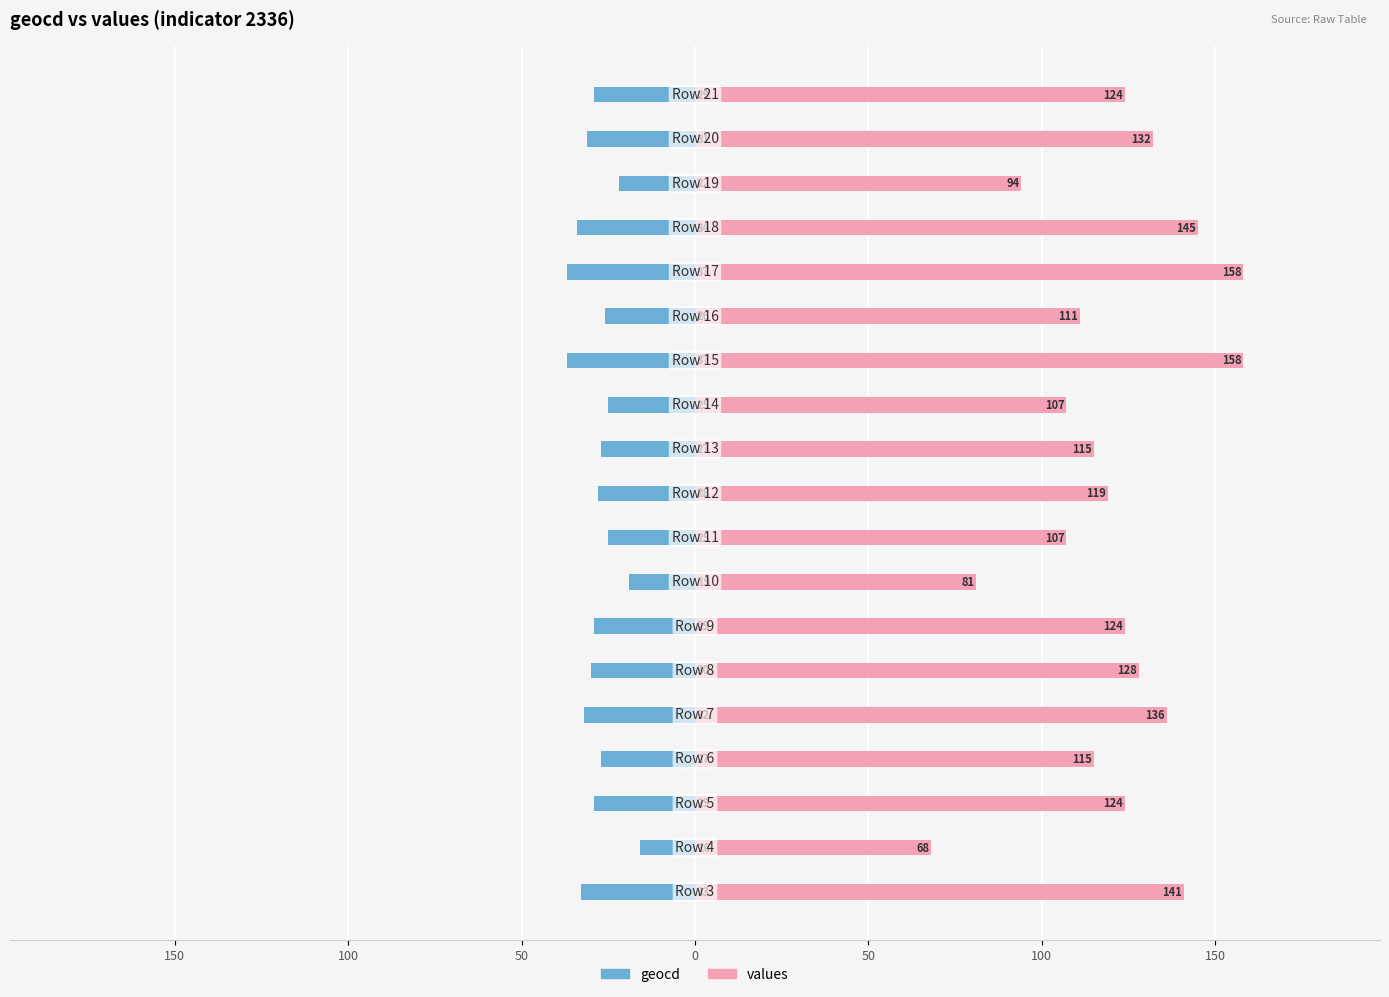

At how many categories does at least one series exceed -34?

19